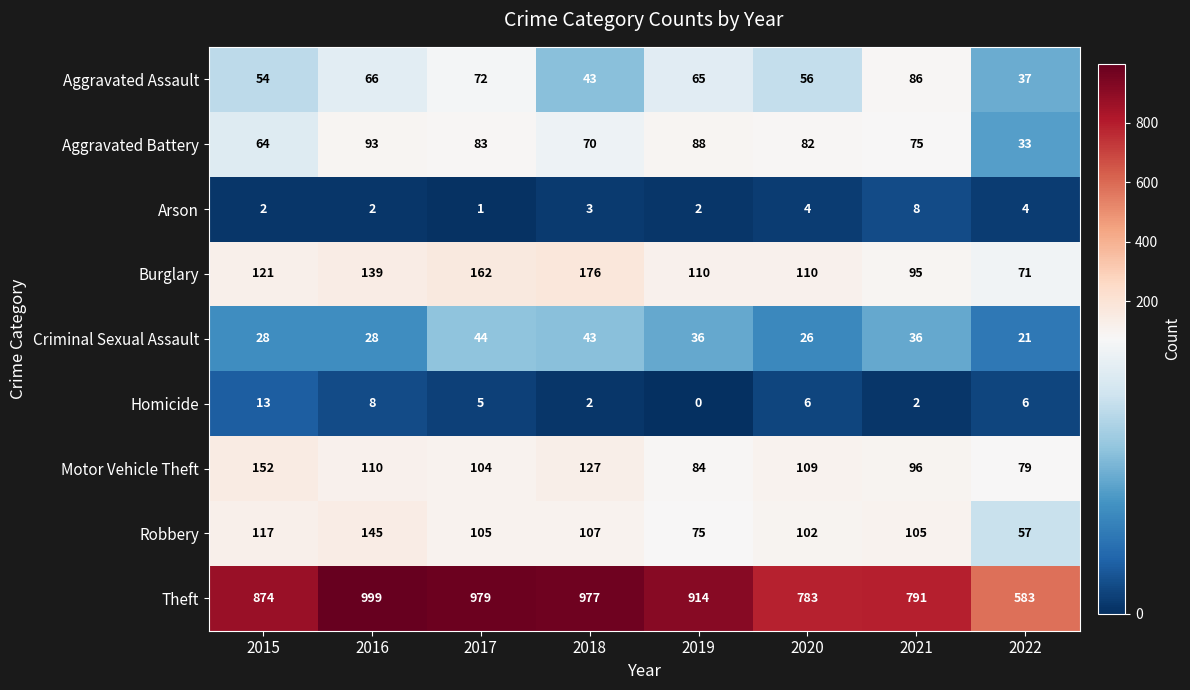

What is the difference between the Theft values at 2021 and 2016?

208